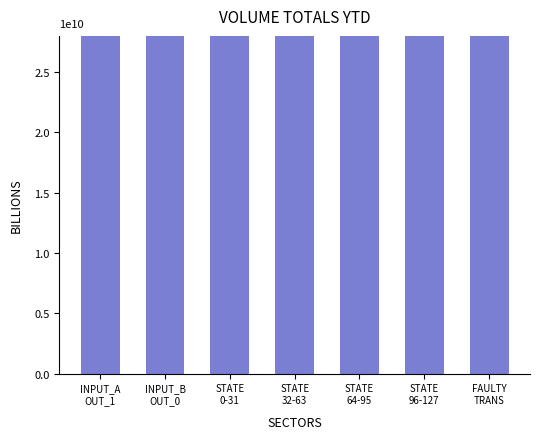

What value does the data have at INPUT_B
OUT_0, to the nearest 50?

150000000000